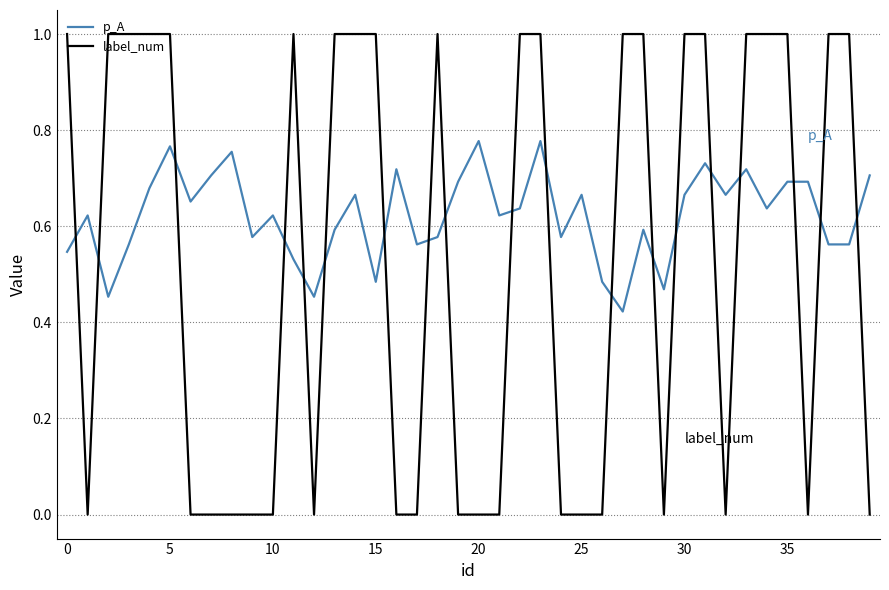

What is the difference between the maximum and minimum values in the label_num series?

1.0